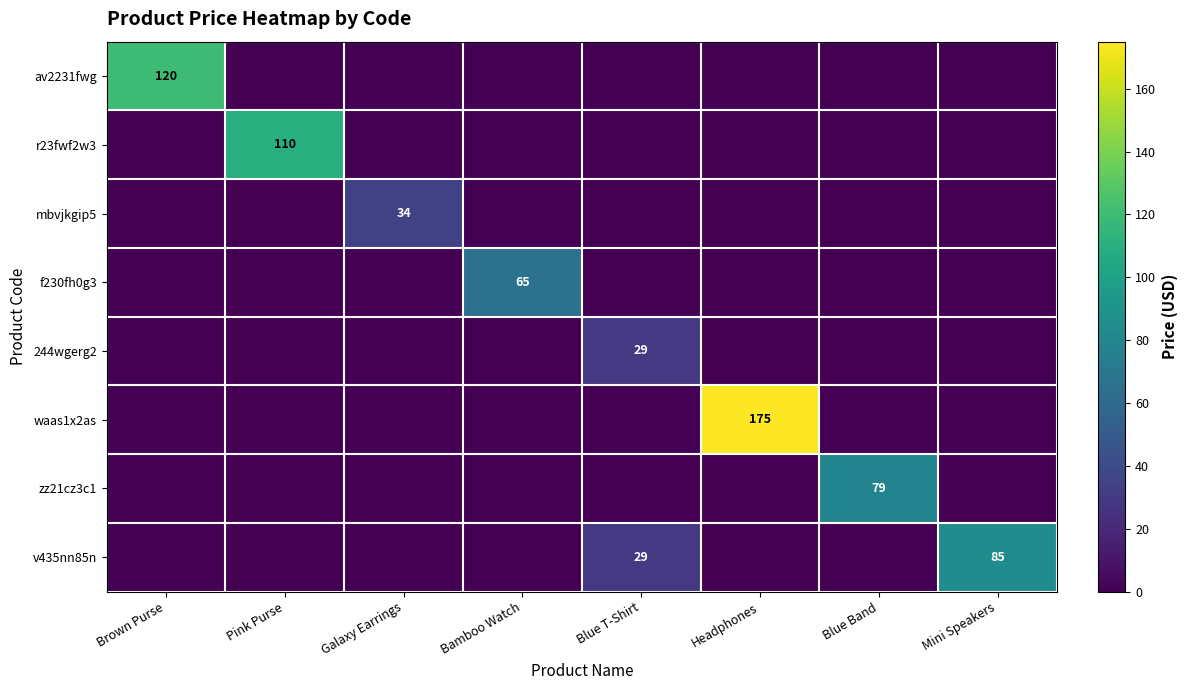

The zz21cz3c1 series shows 79 at Blue Band. True or false?

True